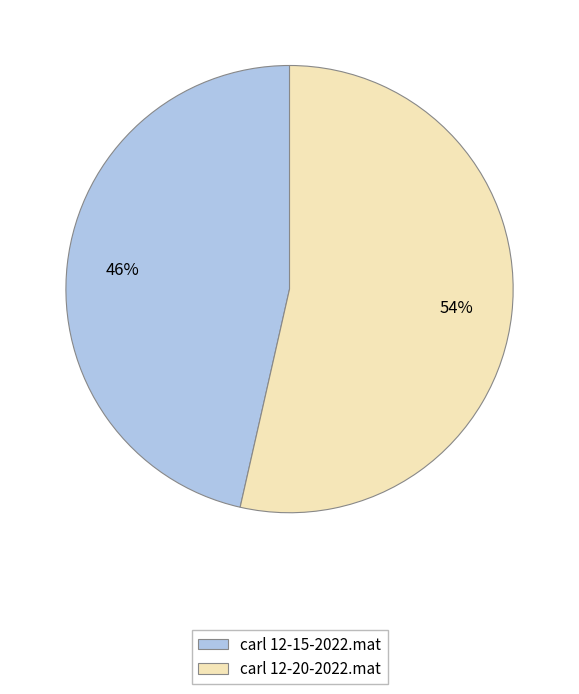

The carl 12-15-2022.mat slice represents 46% of the pie. True or false?

True